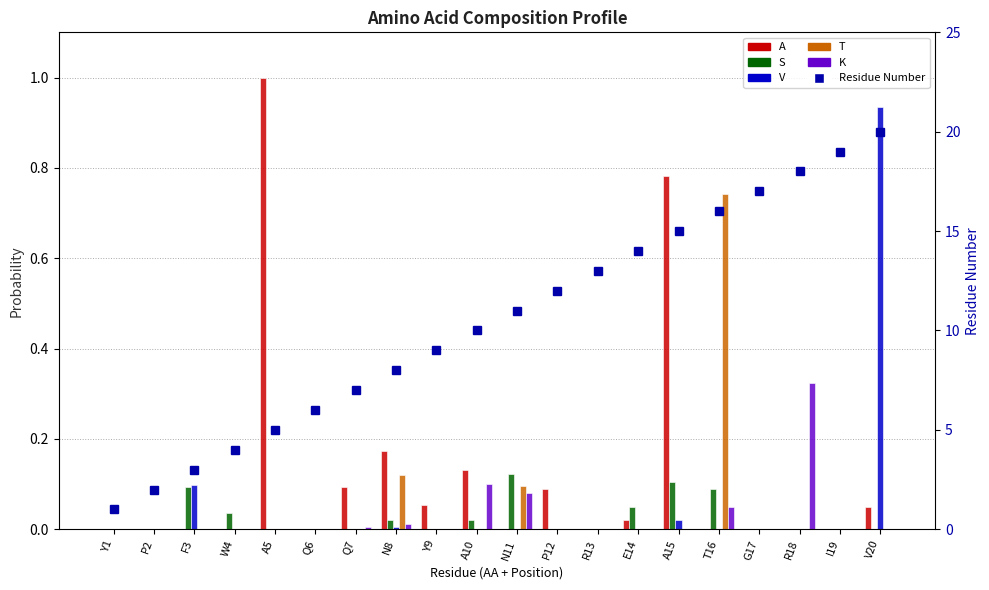

What is the total value across all series at T16?

16.9